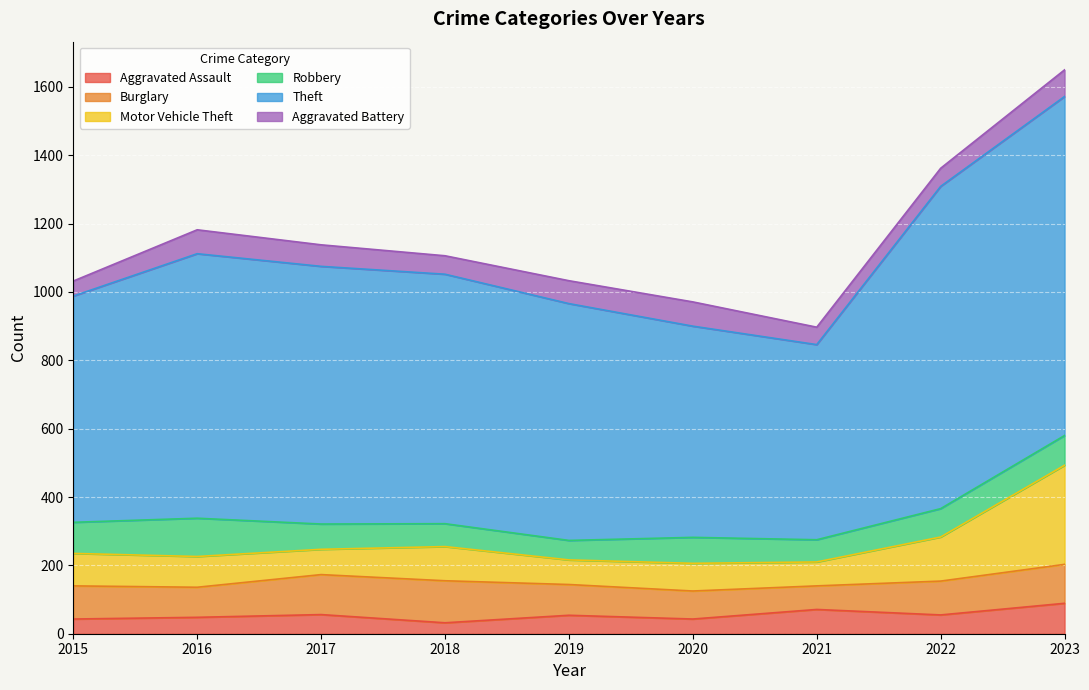

Where is Aggravated Assault nearest to the value 60?

2017